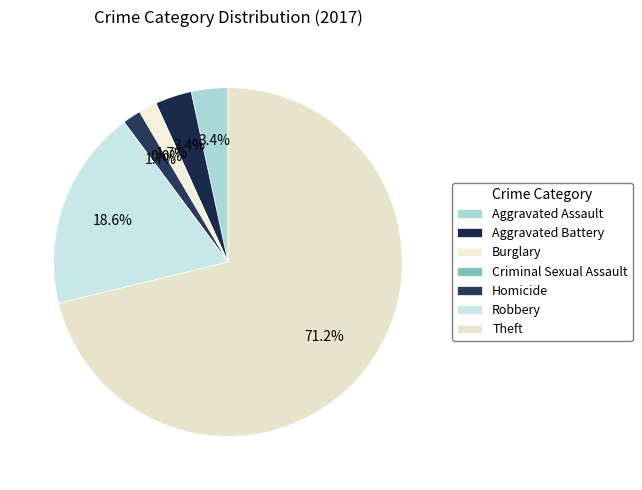

How many slices are in this pie chart?

7